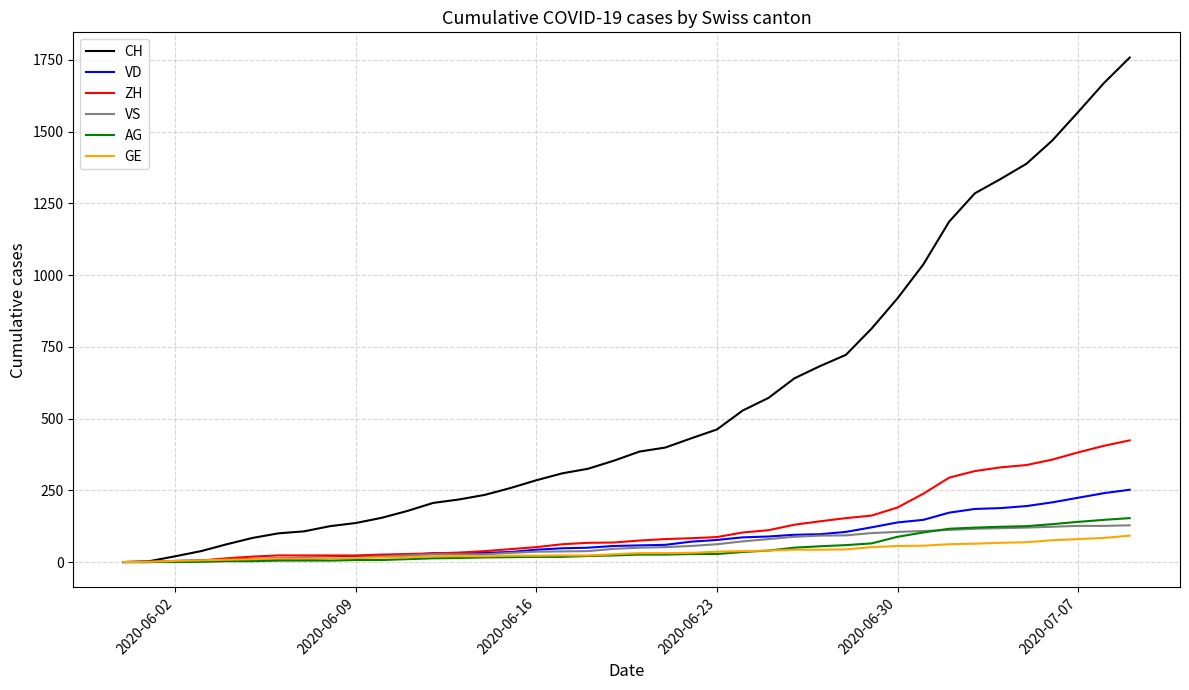

Rank the series by their maximum value, from highest to lowest.

CH, ZH, VD, AG, VS, GE